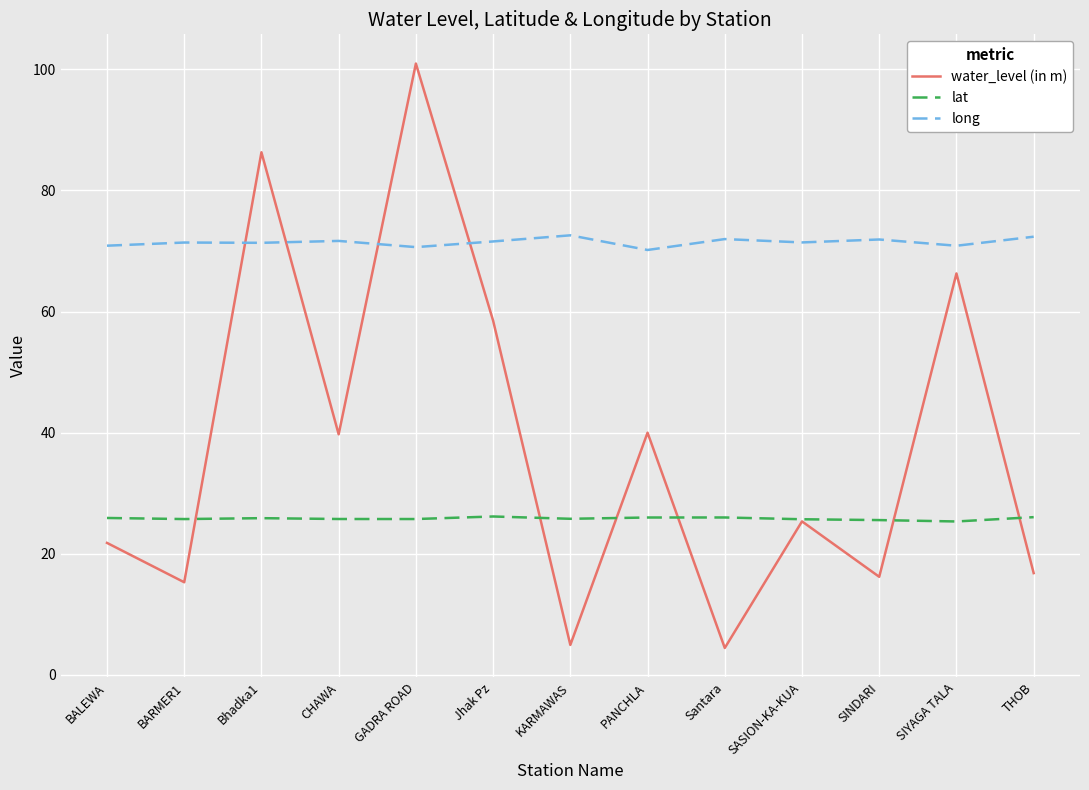

What is the minimum value shown in the chart?

4.5